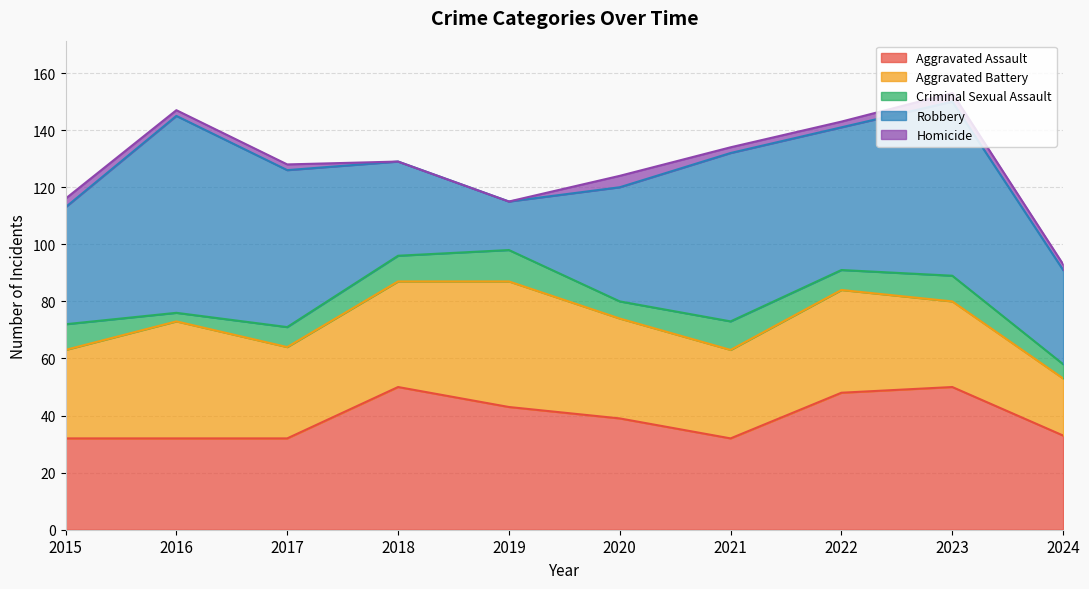

True or false: Criminal Sexual Assault and Homicide cross at least once.

False